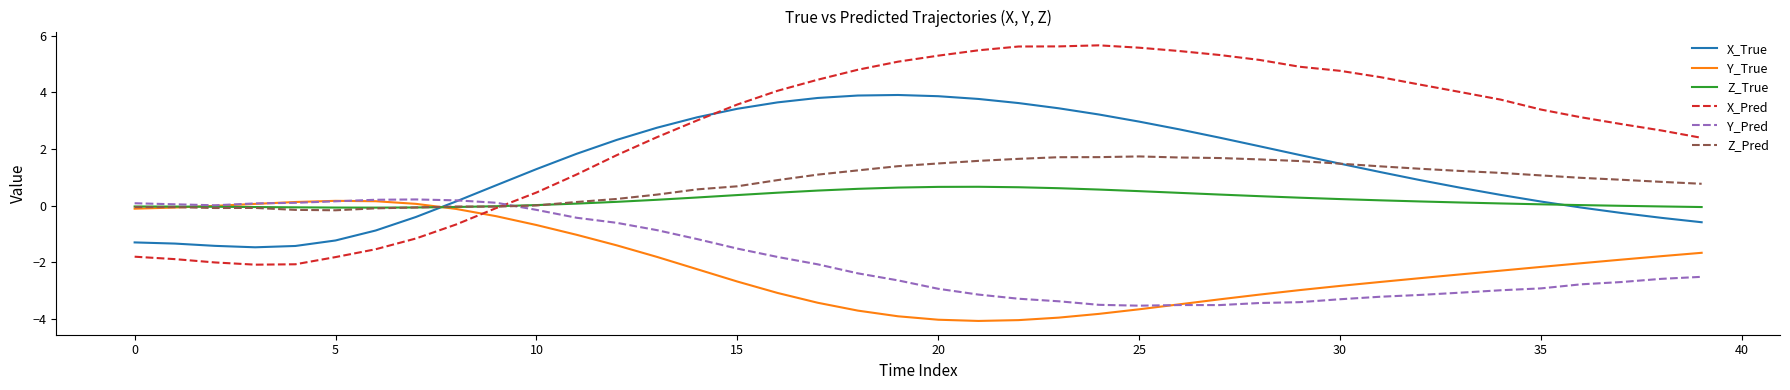

Which series has the largest total across all categories?

X_Pred